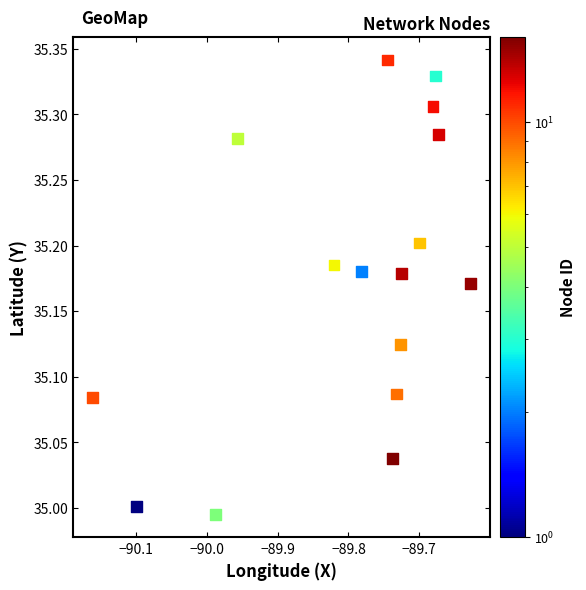

What is the range of X values (max minus min)?

0.5